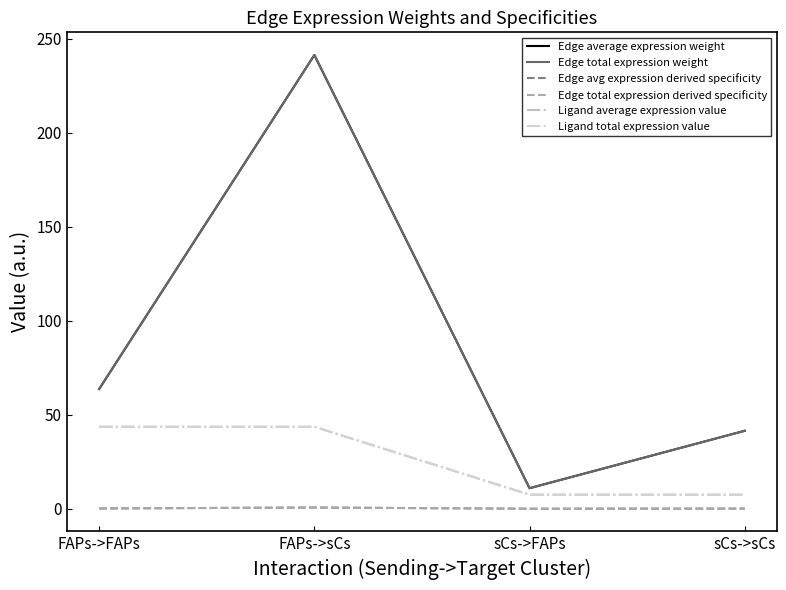

Is this an area chart (filled region under the line)?

No